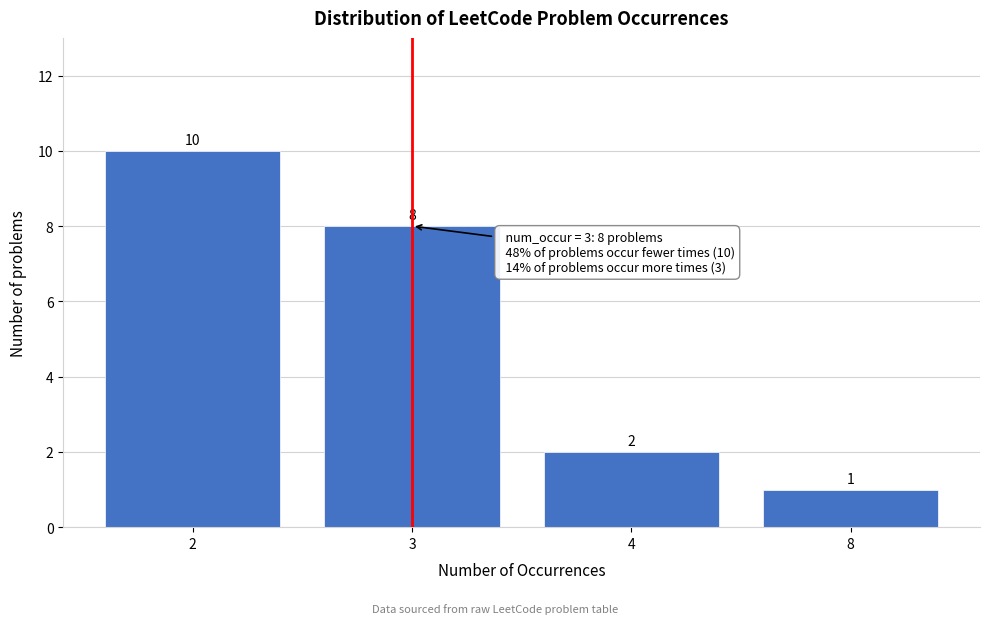

Reading left to right, what are all the values shown in this chart?

10	8	2	1